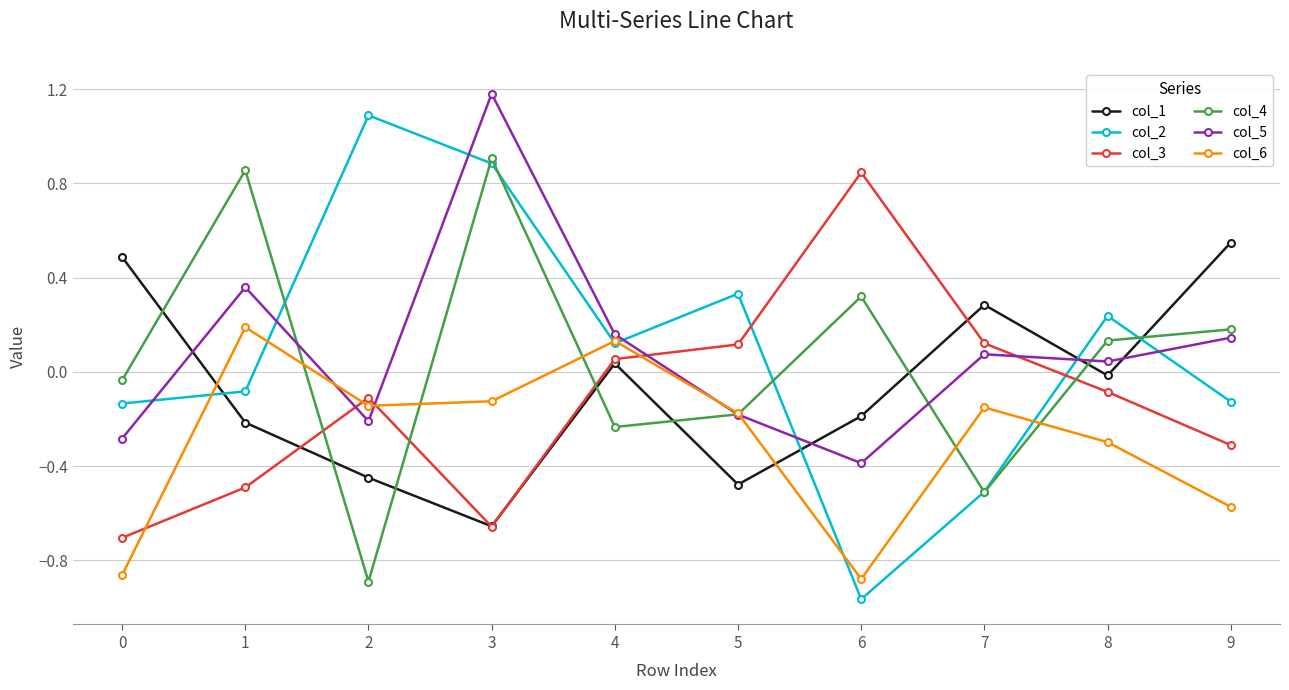

The col_4 series shows -0.2 at 4. True or false?

True